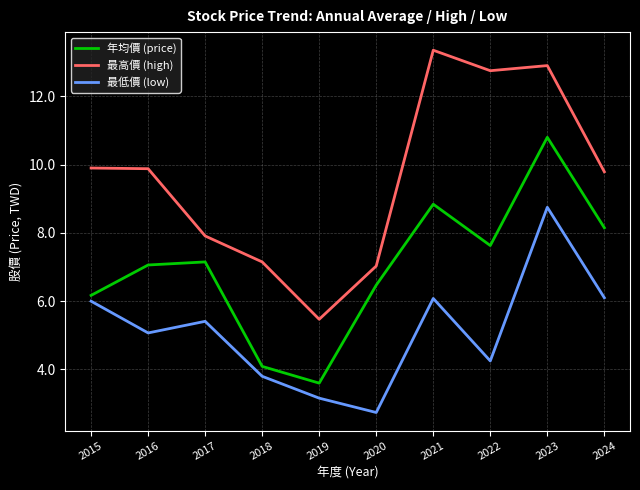

At which label does 最高價 (high) first exceed 9?

2015